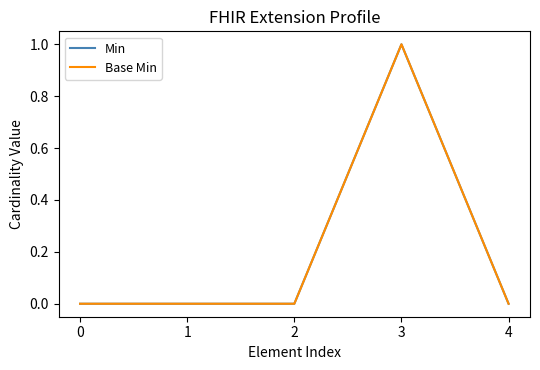

What is the sum of the Min values at 0 and 3?

1